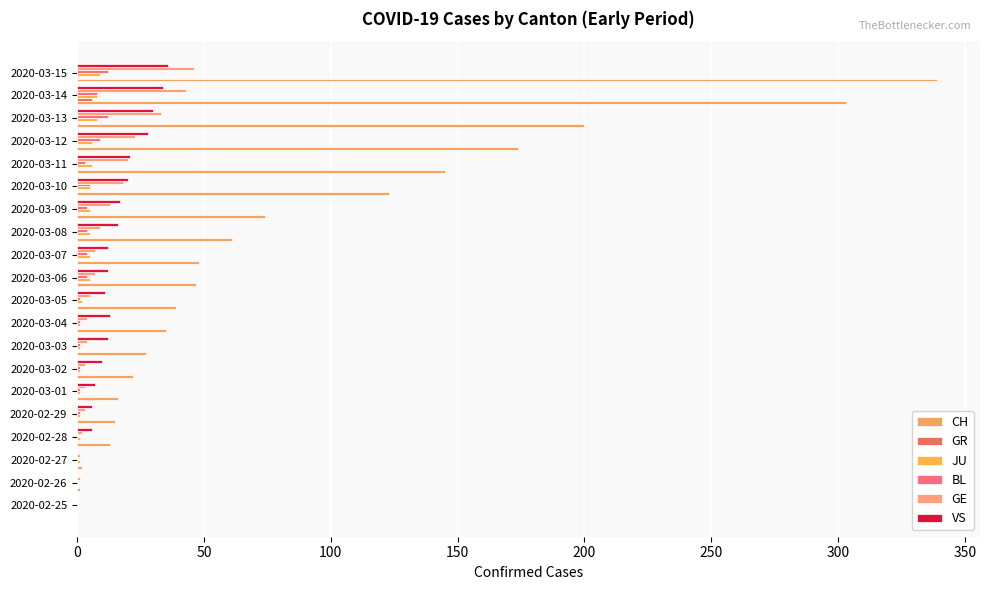

How many categories are shown in the chart?

20